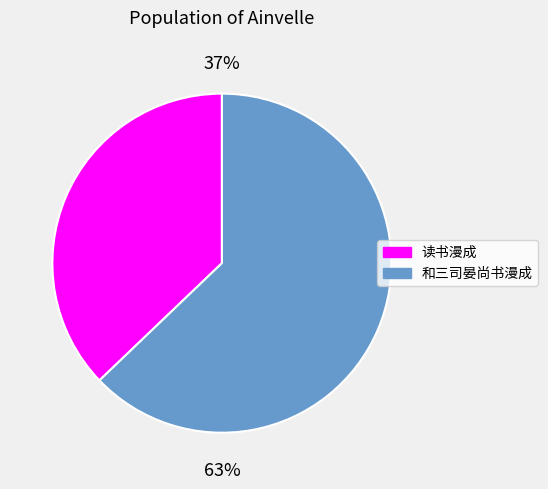

What percentage is the 和三司晏尚书漫成 slice, to the nearest percent?

63%